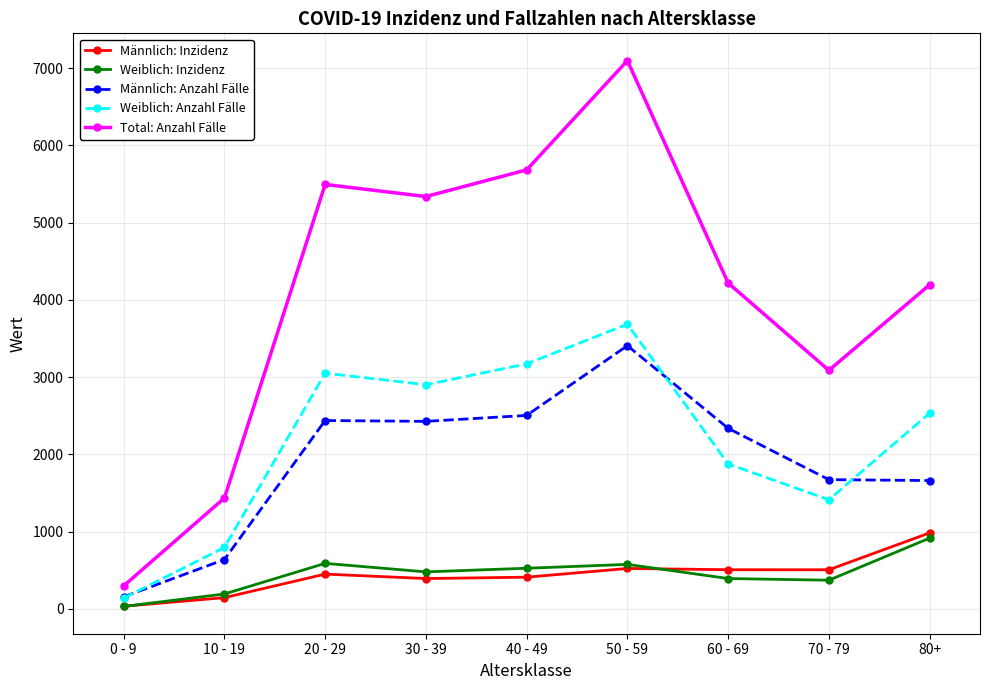

At which category is the sum across all series the highest?

50 - 59